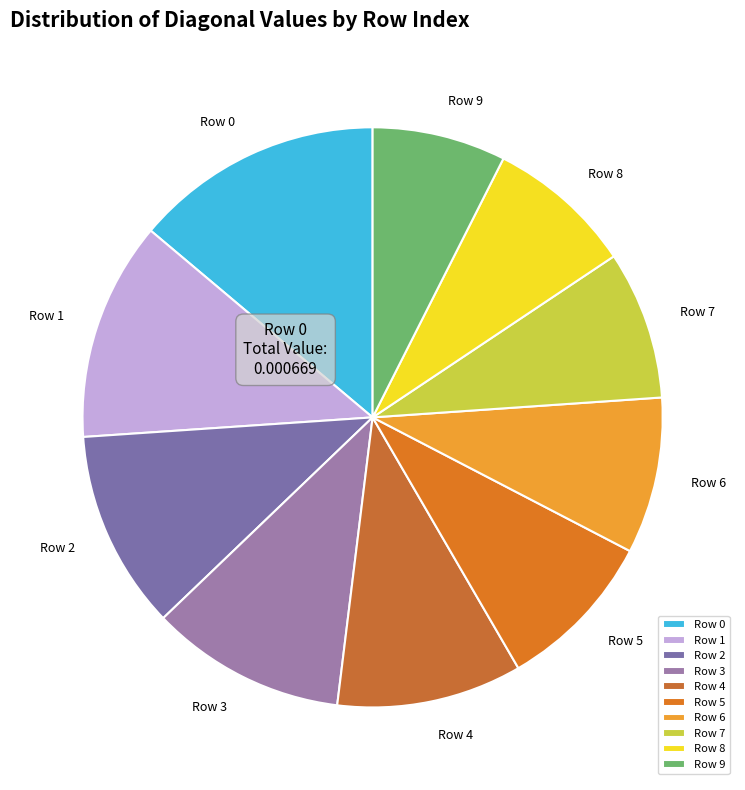

Which category has the smallest portion of the pie?

Row 9